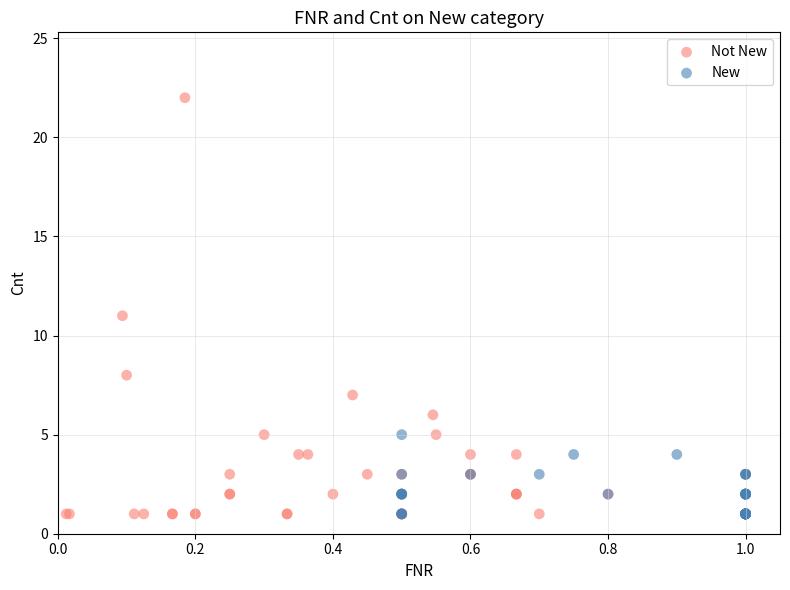

Which series contains the highest Y value?

Not New